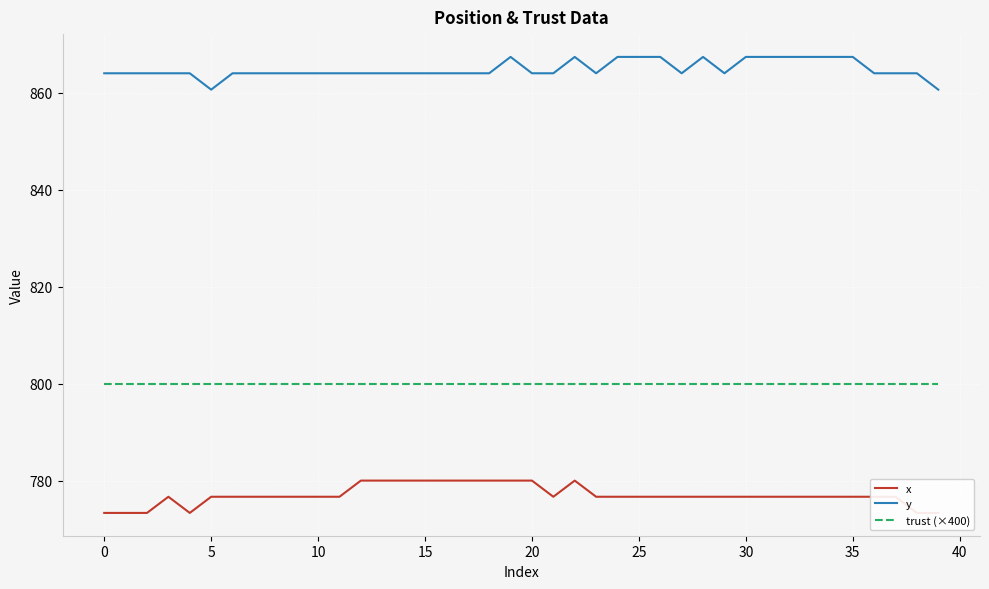

True or false: trust (×400) and y cross at least once.

False